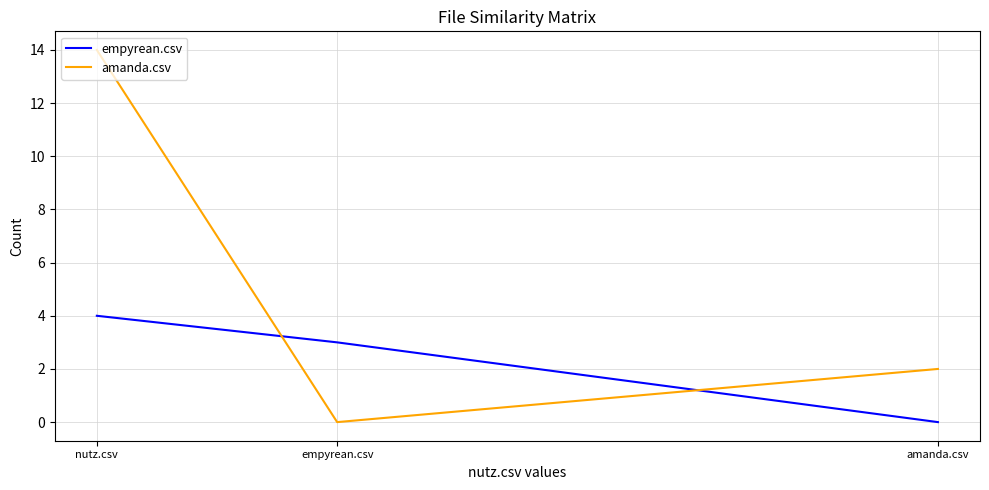

Which series has the widest spread of values?

amanda.csv